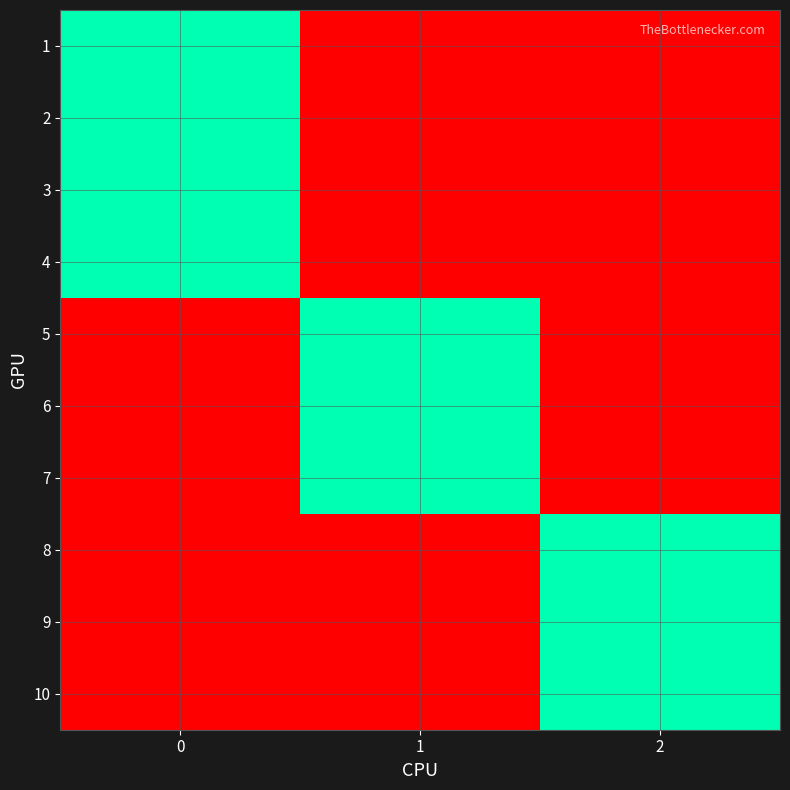

List the series in order of their peak value, lowest first.

1, 2, 3, 4, 5, 6, 7, 8, 9, 10